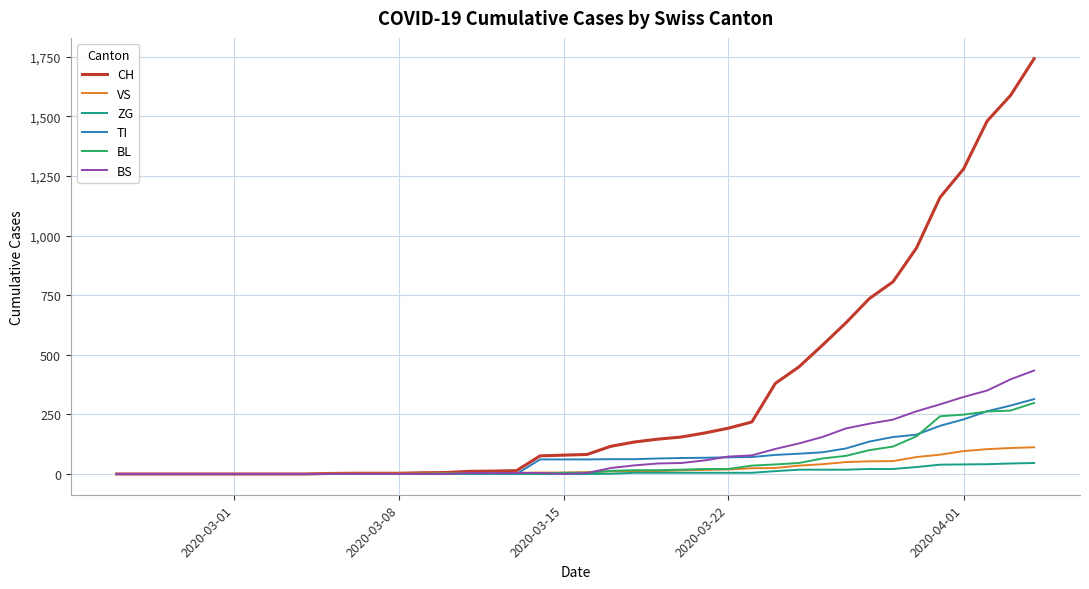

How many lines are shown in the chart?

6